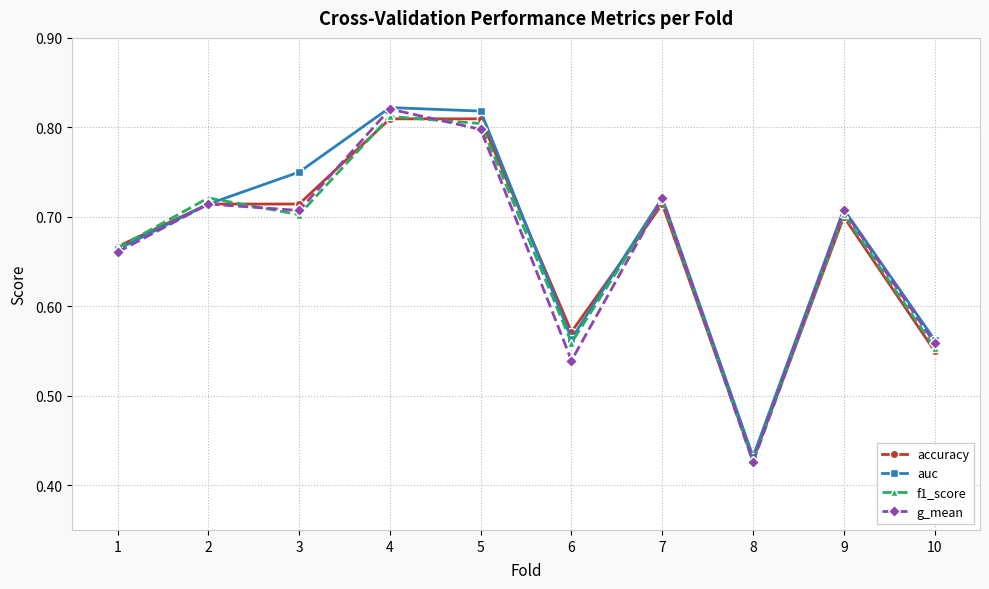

How many times do g_mean and f1_score cross each other?

3